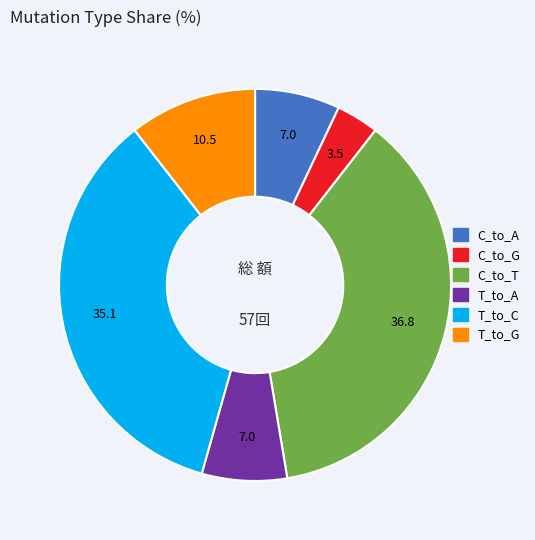

Is the sum of T_to_C and C_to_G greater than half?

No